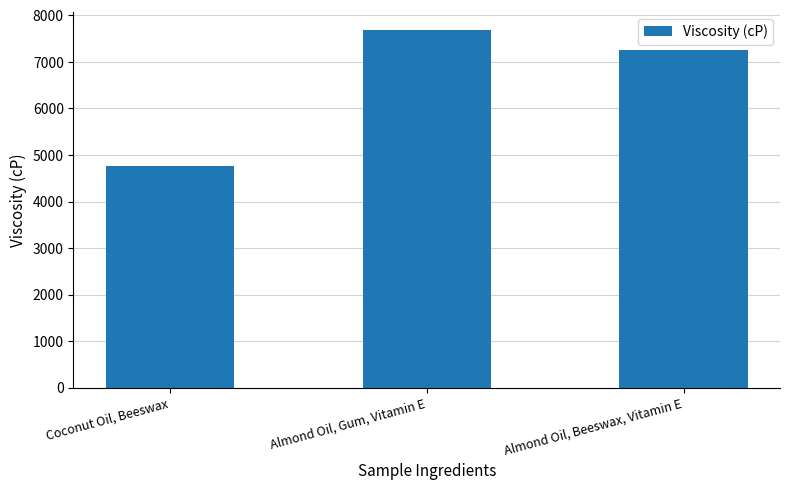

List the labels in order of value, smallest first.

Coconut Oil, Beeswax, Almond Oil, Beeswax, Vitamin E, Almond Oil, Gum, Vitamin E